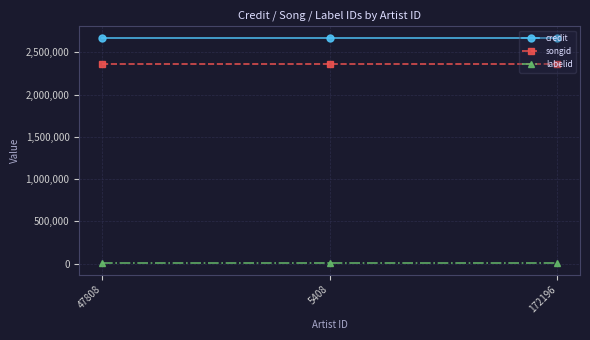

Does the chart display data point markers on the line(s)?

Yes